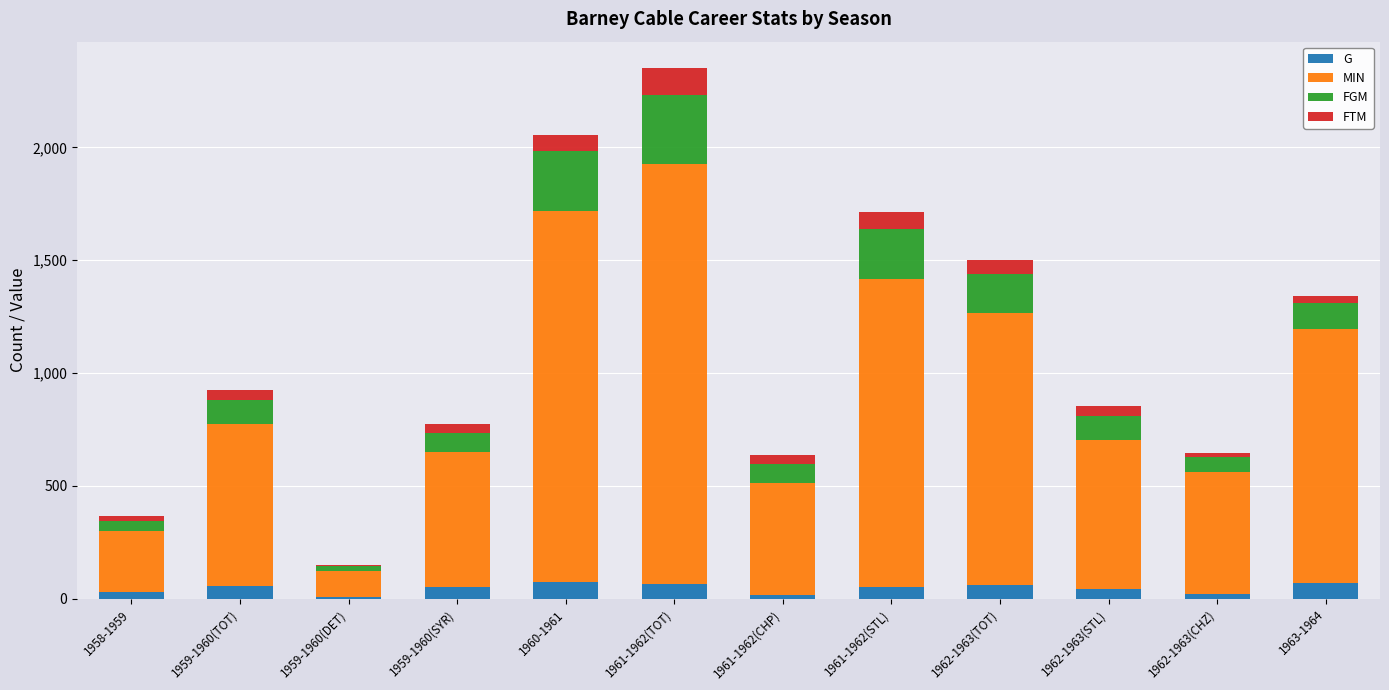

At which category is the sum across all series the highest?

1961-1962(TOT)